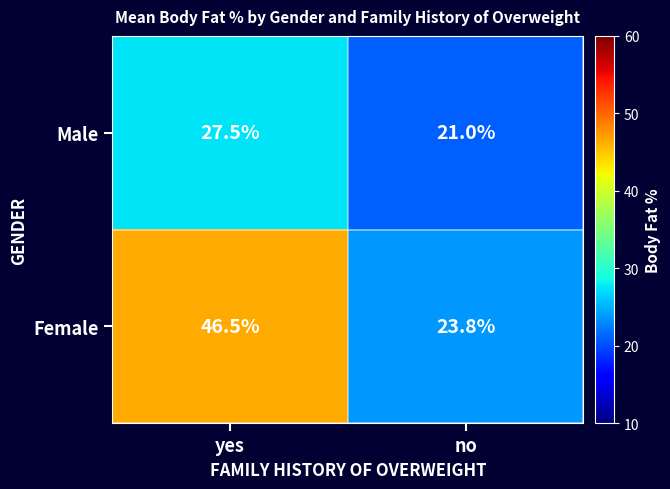

At which category is the sum across all series the highest?

yes